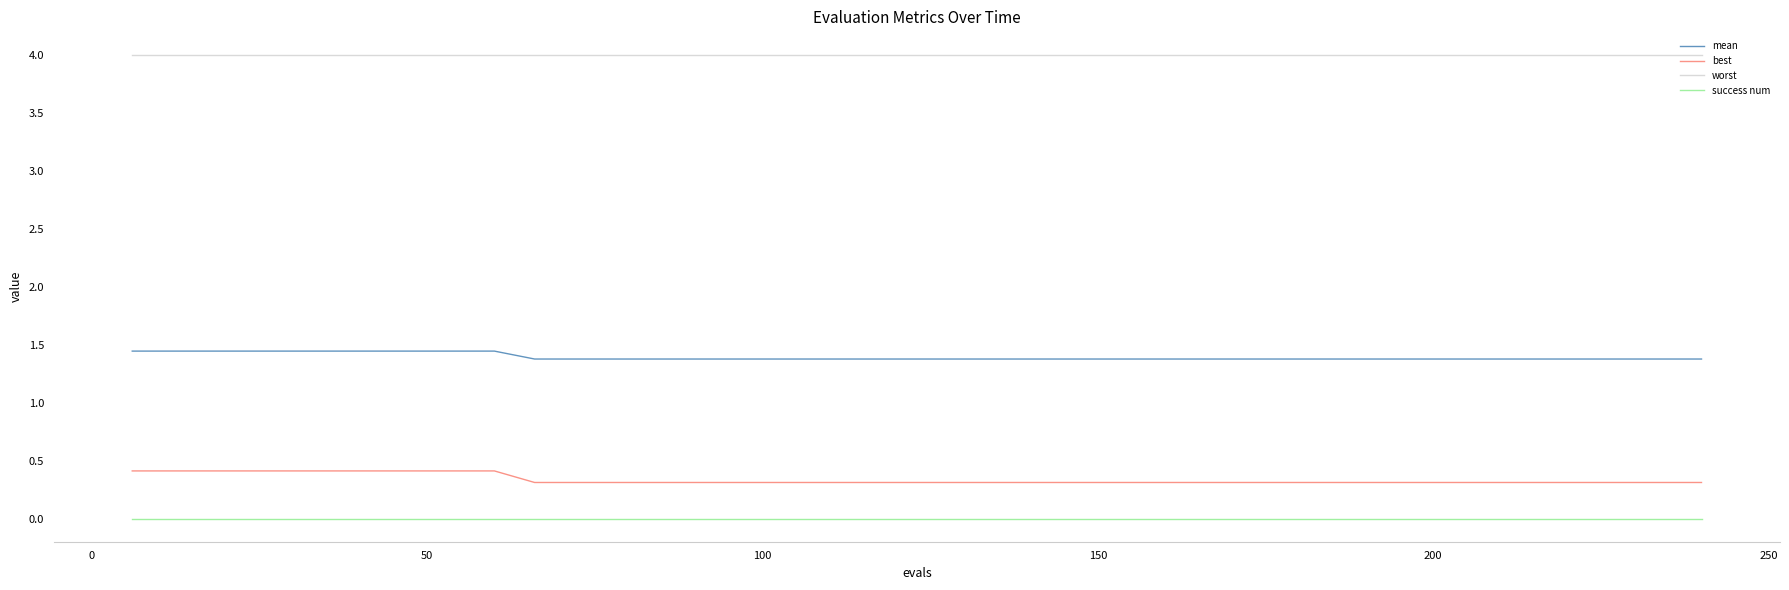

Reading left to right, extract all data points from this chart.

mean: 1.4	1.4	1.4	1.4	1.4	1.4	1.4	1.4	1.4	1.4	1.4	1.4	1.4	1.4	1.4	1.4	1.4	1.4	1.4	1.4	1.4	1.4	1.4	1.4	1.4	1.4	1.4	1.4	1.4	1.4	1.4	1.4	1.4	1.4	1.4	1.4	1.4	1.4	1.4	1.4
best: 0.4	0.4	0.4	0.4	0.4	0.4	0.4	0.4	0.4	0.4	0.3	0.3	0.3	0.3	0.3	0.3	0.3	0.3	0.3	0.3	0.3	0.3	0.3	0.3	0.3	0.3	0.3	0.3	0.3	0.3	0.3	0.3	0.3	0.3	0.3	0.3	0.3	0.3	0.3	0.3
worst: 4.0	4.0	4.0	4.0	4.0	4.0	4.0	4.0	4.0	4.0	4.0	4.0	4.0	4.0	4.0	4.0	4.0	4.0	4.0	4.0	4.0	4.0	4.0	4.0	4.0	4.0	4.0	4.0	4.0	4.0	4.0	4.0	4.0	4.0	4.0	4.0	4.0	4.0	4.0	4.0
success num: 0.0	0.0	0.0	0.0	0.0	0.0	0.0	0.0	0.0	0.0	0.0	0.0	0.0	0.0	0.0	0.0	0.0	0.0	0.0	0.0	0.0	0.0	0.0	0.0	0.0	0.0	0.0	0.0	0.0	0.0	0.0	0.0	0.0	0.0	0.0	0.0	0.0	0.0	0.0	0.0